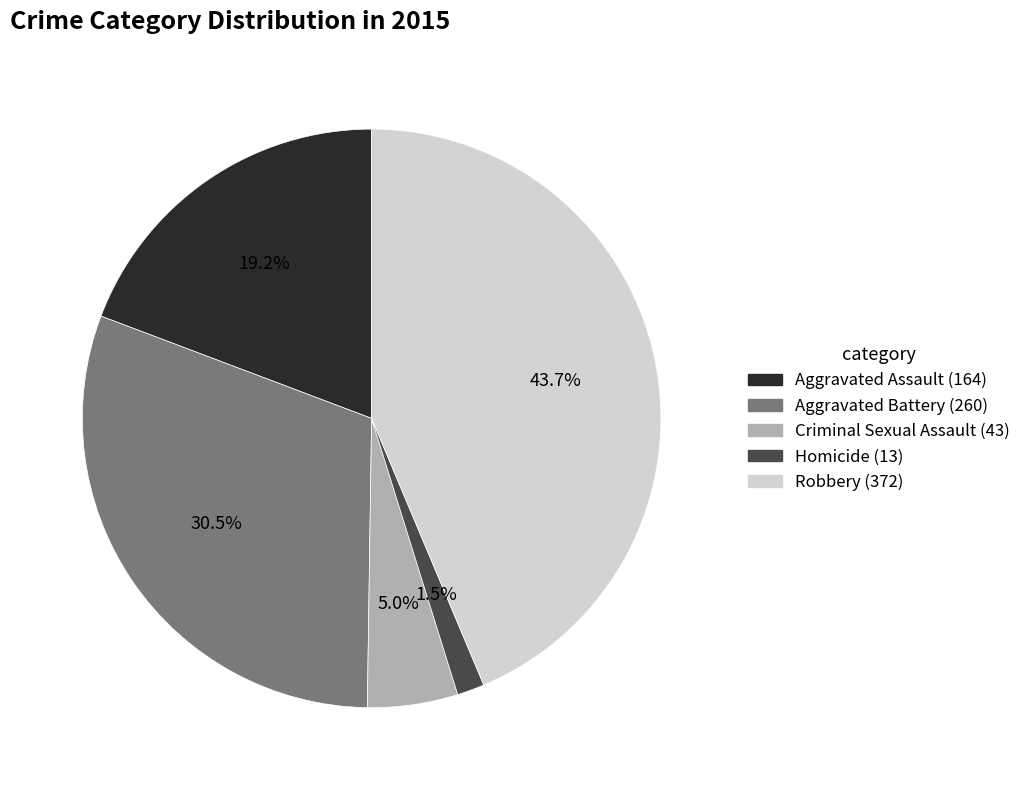

To the nearest percent, what percentage of the pie is Criminal Sexual Assault?

5%